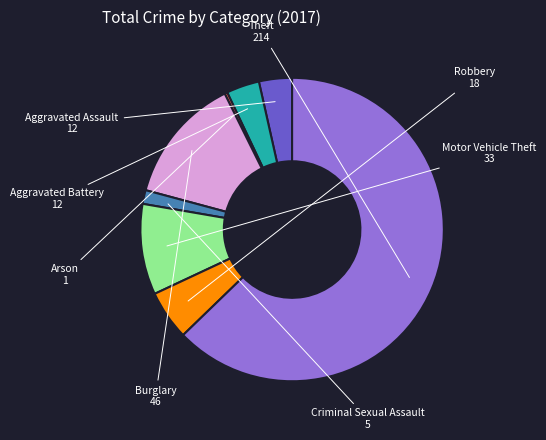

What is the largest slice in the pie chart?

Theft